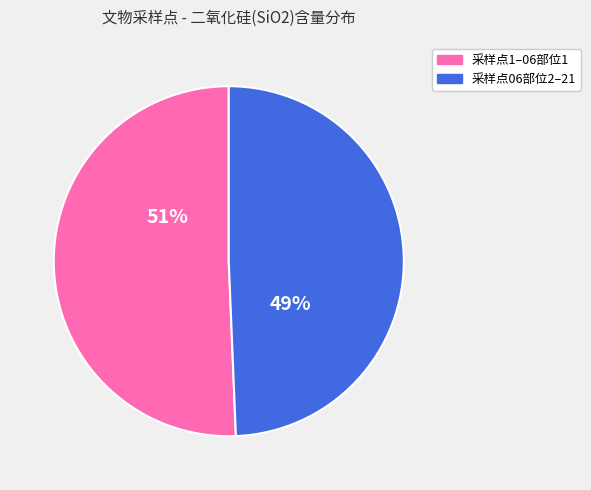

Is there any slice that represents more than half of the pie?

Yes